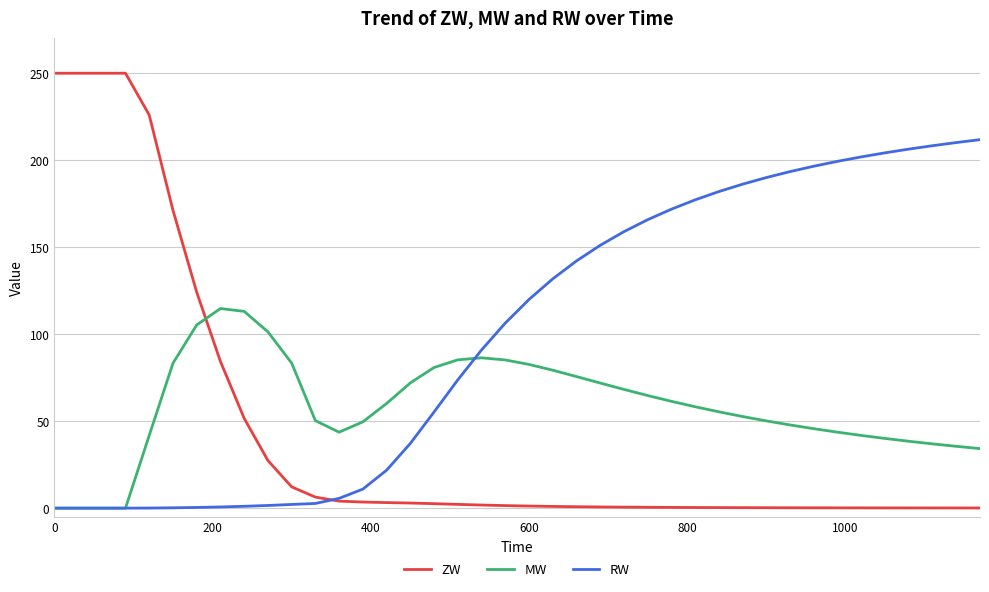

After their last crossing, which series has the higher values: ZW or RW?

RW